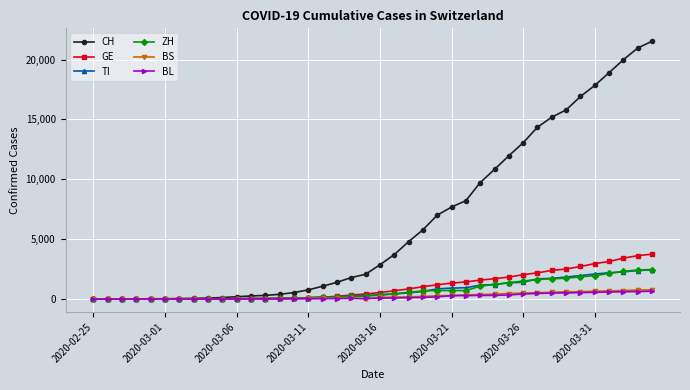

Which series has the widest spread of values?

CH